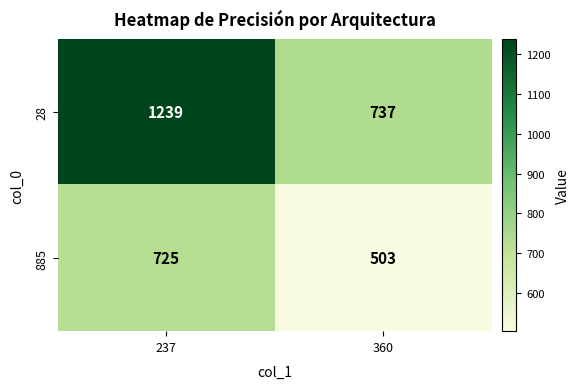

What is the total value across all series at 237?

1964